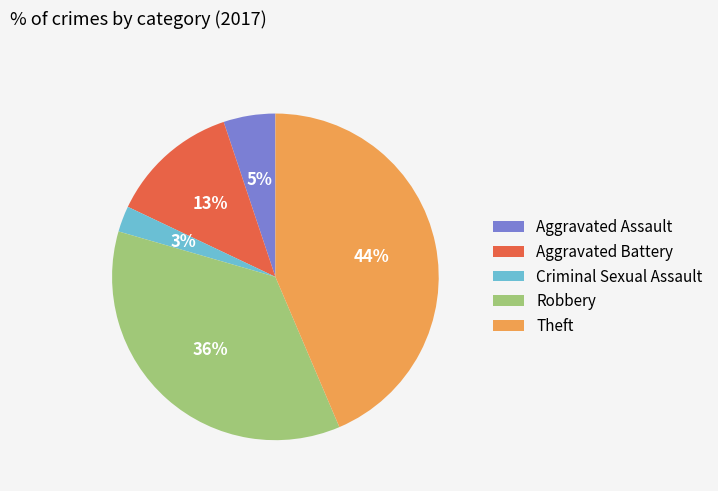

Between Theft and Criminal Sexual Assault, which is larger?

Theft